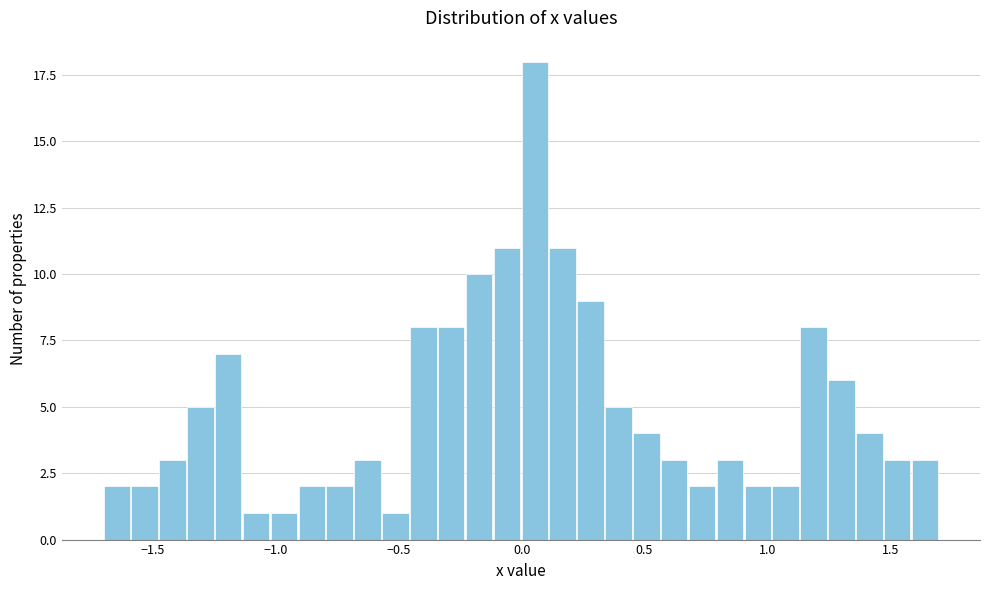

Around what value on the x-axis is the tallest bar? Give the approximate position of its centre, as read against the axis.

0.05